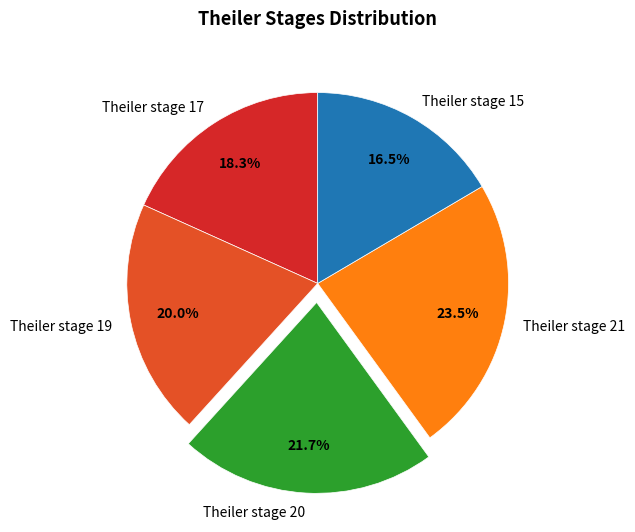

How many segments does this pie chart have?

5